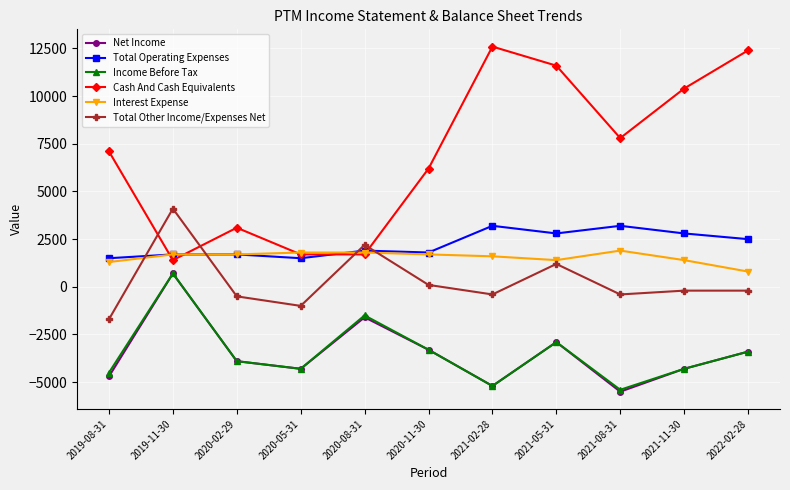

Reading left to right, list all the values displayed in this chart.

Net Income: 2019-08-31=-4700	2019-11-30=700	2020-02-29=-3900	2020-05-31=-4300	2020-08-31=-1600	2020-11-30=-3300	2021-02-28=-5200	2021-05-31=-2900	2021-08-31=-5500	2021-11-30=-4300	2022-02-28=-3400
Total Operating Expenses: 2019-08-31=1500	2019-11-30=1700	2020-02-29=1700	2020-05-31=1500	2020-08-31=1900	2020-11-30=1800	2021-02-28=3200	2021-05-31=2800	2021-08-31=3200	2021-11-30=2800	2022-02-28=2500
Income Before Tax: 2019-08-31=-4500	2019-11-30=700	2020-02-29=-3900	2020-05-31=-4300	2020-08-31=-1500	2020-11-30=-3300	2021-02-28=-5200	2021-05-31=-2900	2021-08-31=-5400	2021-11-30=-4300	2022-02-28=-3400
Cash And Cash Equivalents: 2019-08-31=7100	2019-11-30=1400	2020-02-29=3100	2020-05-31=1700	2020-08-31=1700	2020-11-30=6200	2021-02-28=12600	2021-05-31=11600	2021-08-31=7800	2021-11-30=10400	2022-02-28=12400
Interest Expense: 2019-08-31=1300	2019-11-30=1700	2020-02-29=1700	2020-05-31=1800	2020-08-31=1800	2020-11-30=1700	2021-02-28=1600	2021-05-31=1400	2021-08-31=1900	2021-11-30=1400	2022-02-28=800
Total Other Income/Expenses Net: 2019-08-31=-1700	2019-11-30=4100	2020-02-29=-500	2020-05-31=-1000	2020-08-31=2200	2020-11-30=100	2021-02-28=-400	2021-05-31=1200	2021-08-31=-400	2021-11-30=-200	2022-02-28=-200